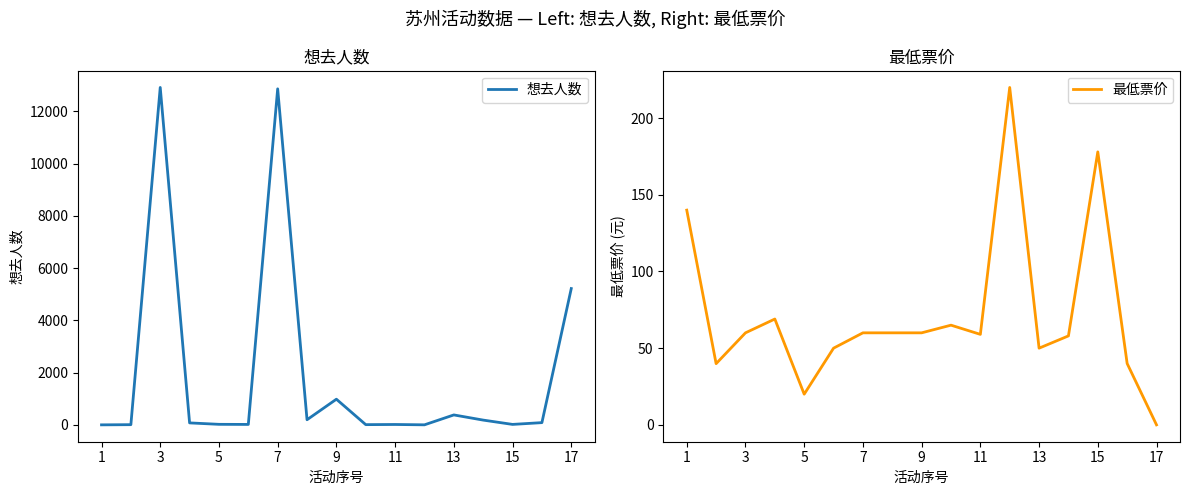

How many values in the 最低票价 series exceed 60?

5